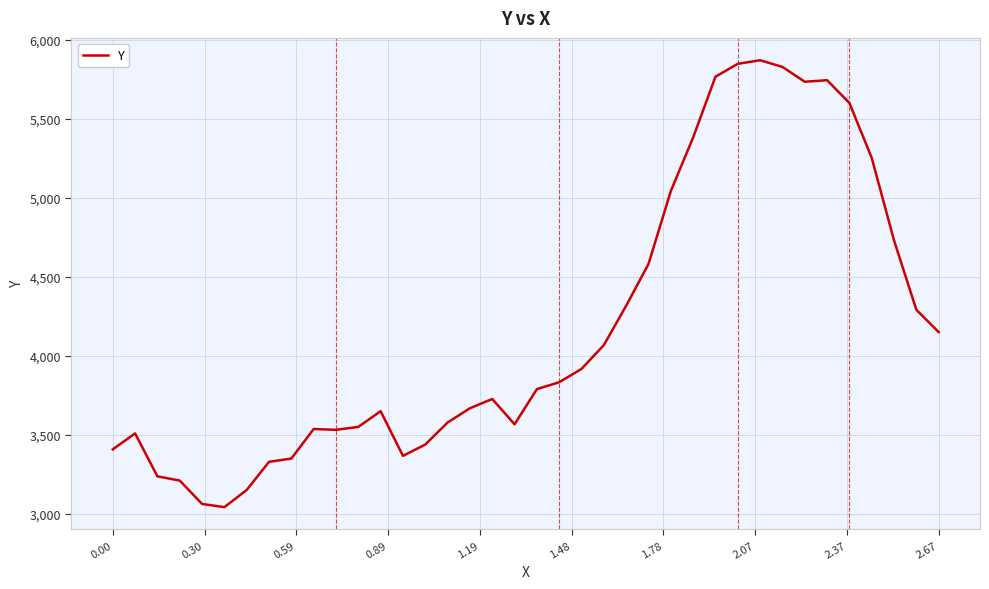

What is the minimum value shown in the chart?

3043.1